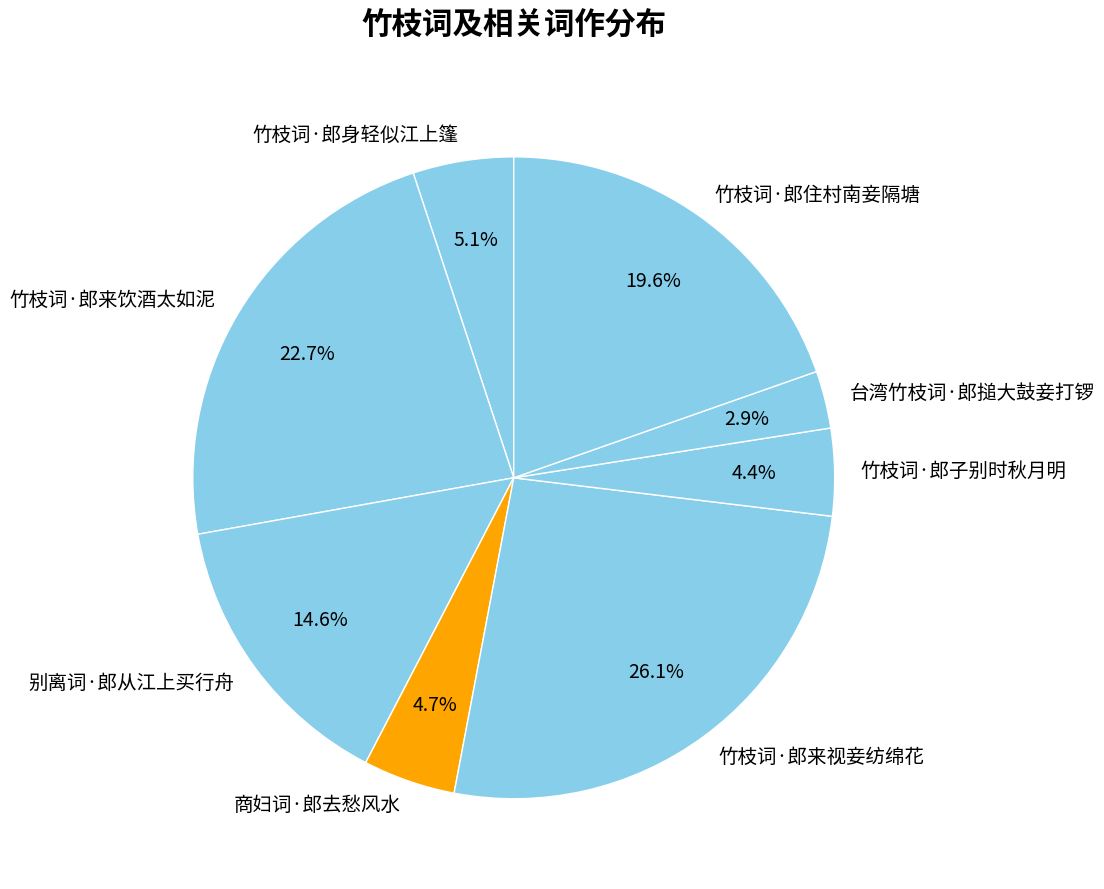

True or false: 商妇词·郎去愁风水 accounts for 13% of the total.

False